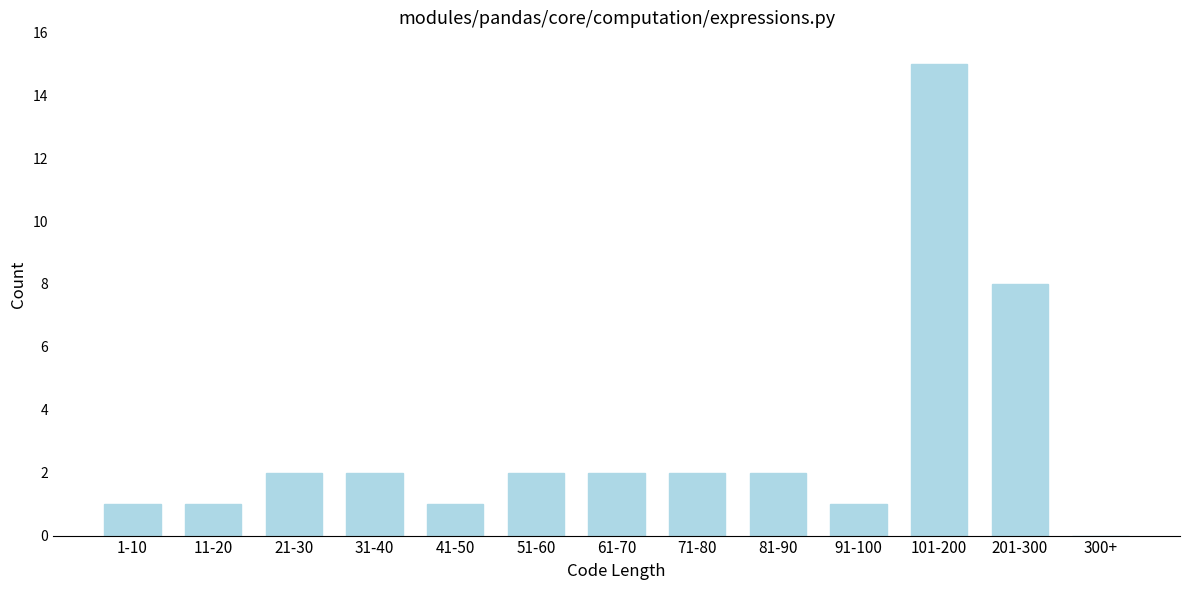

Reading left to right, what are all the values shown in this chart?

1-10=1	11-20=1	21-30=2	31-40=2	41-50=1	51-60=2	61-70=2	71-80=2	81-90=2	91-100=1	101-200=15	201-300=8	300+=0